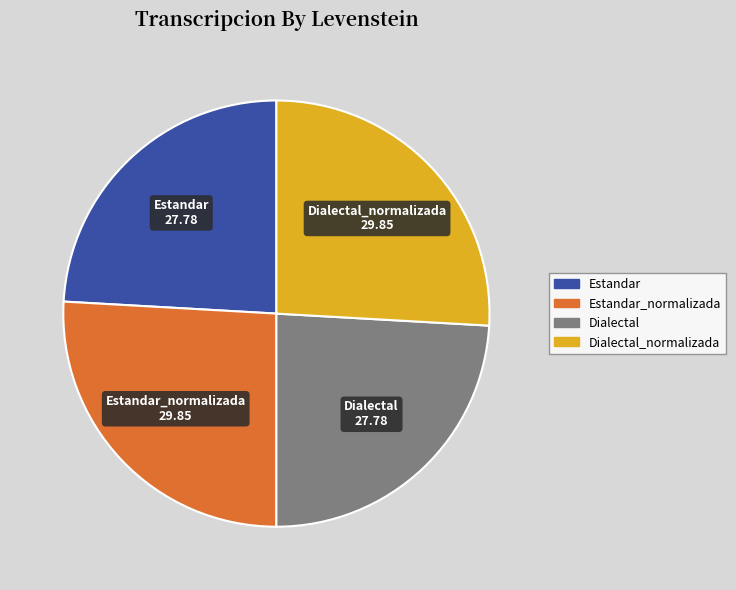

How many segments does this pie chart have?

4